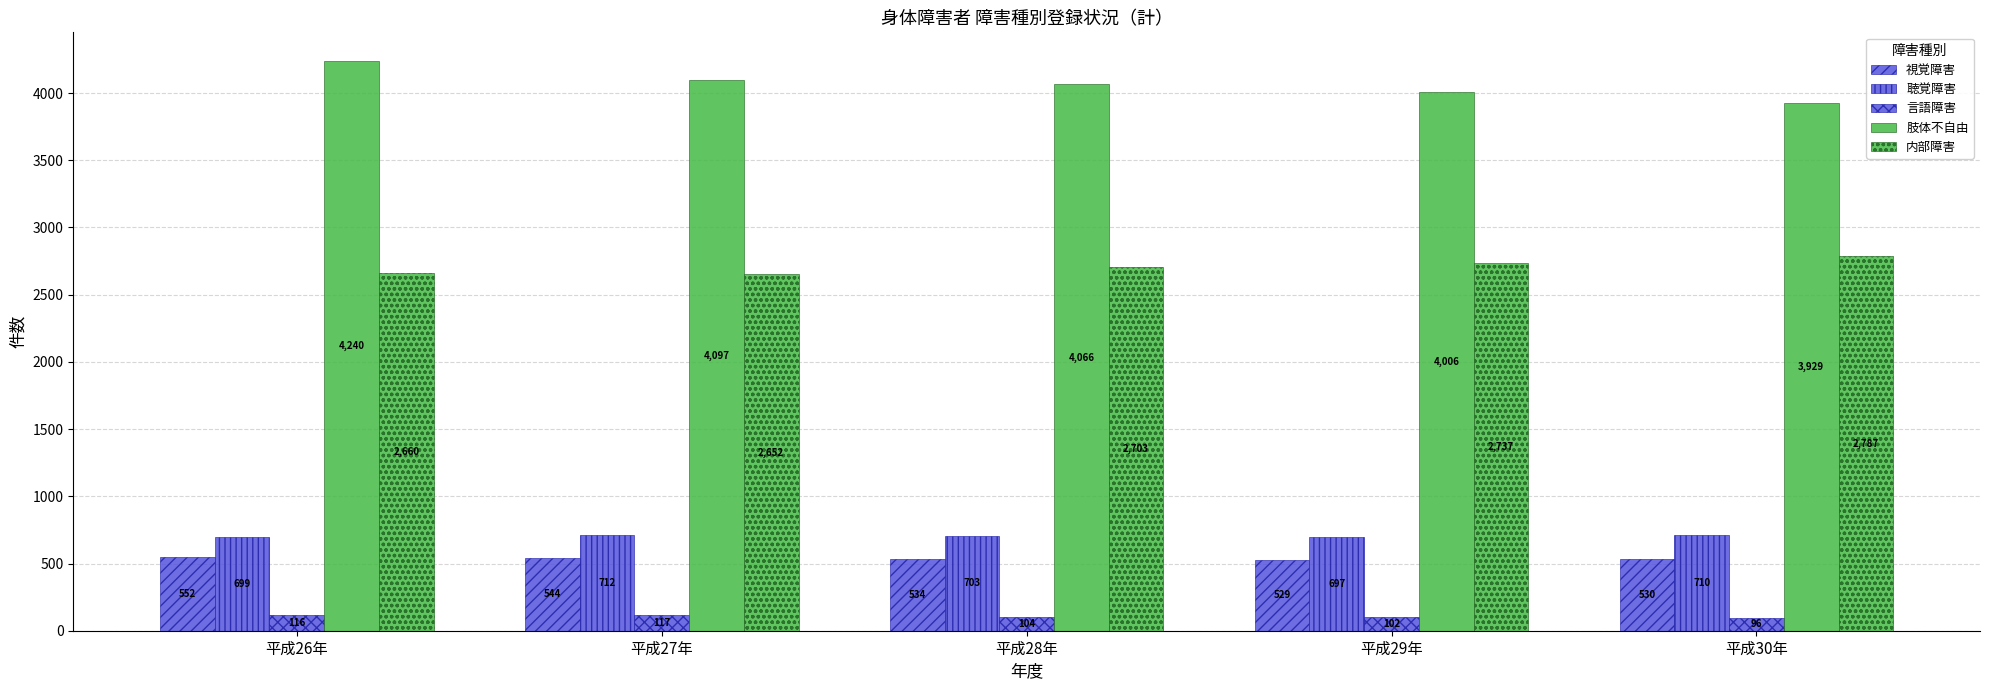

Which has a higher value, 平成30年 or 平成26年?

平成26年